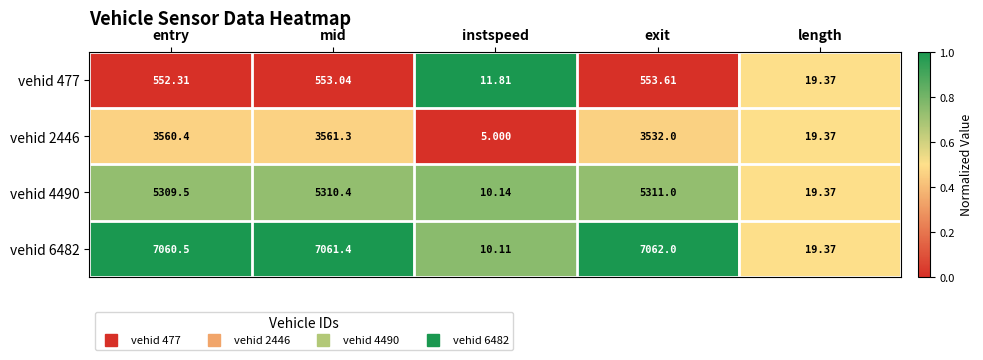

Rank the series by their maximum value, from lowest to highest.

vehid 477, vehid 2446, vehid 4490, vehid 6482